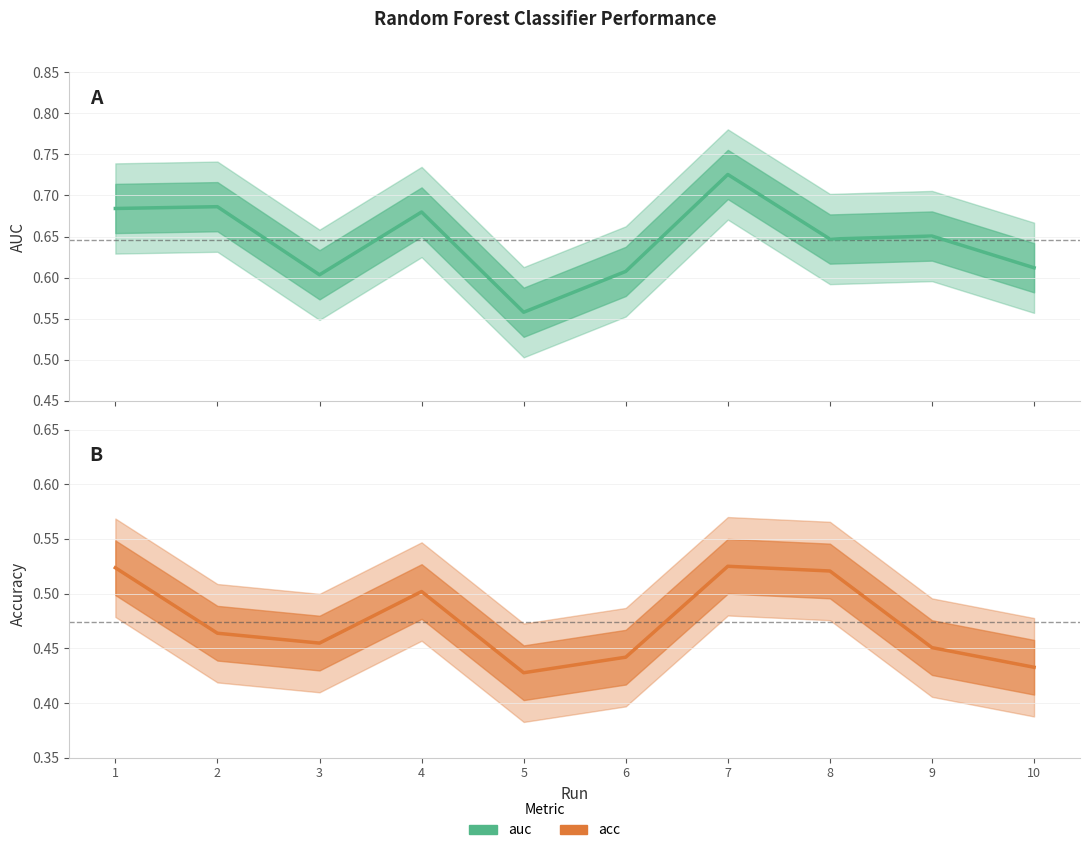

At how many categories does at least one series exceed 0?

10